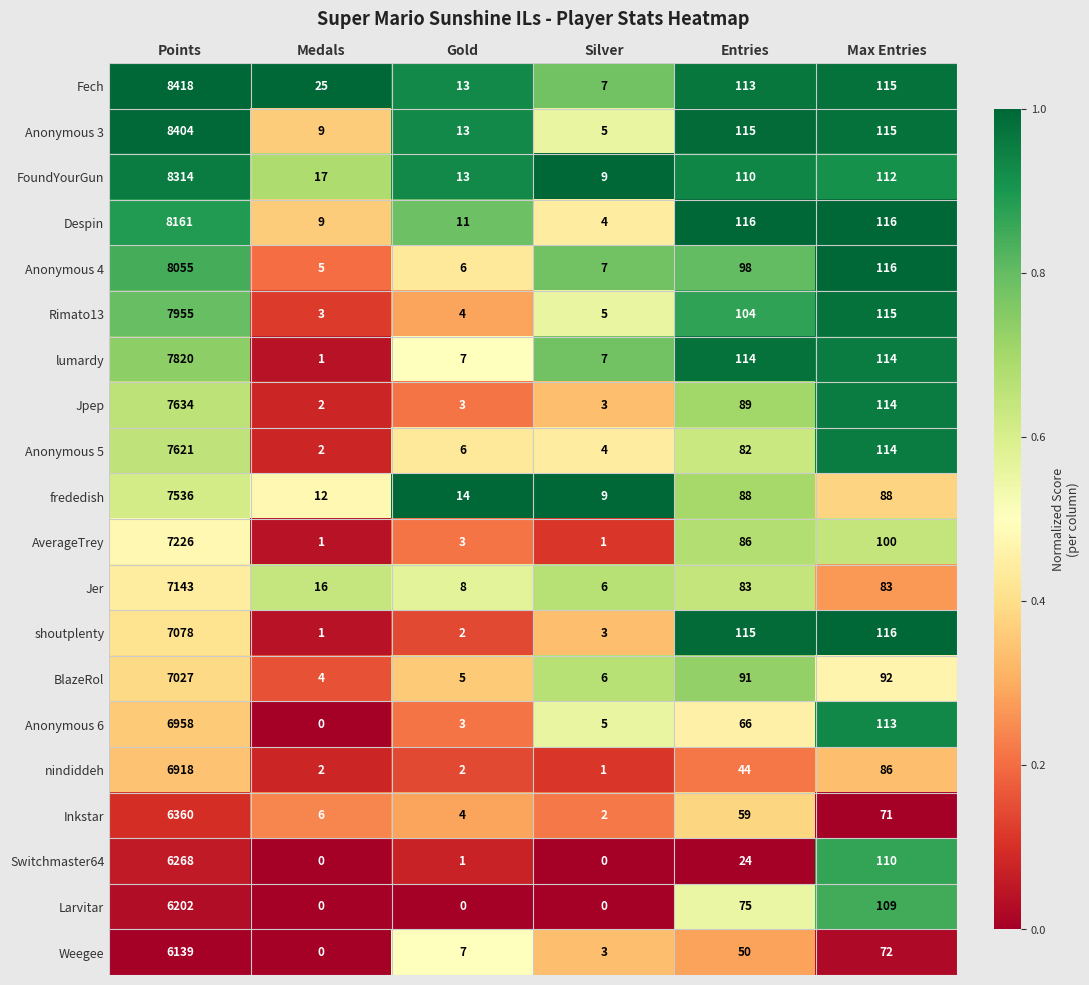

What is the sum of all shoutplenty values?

7315